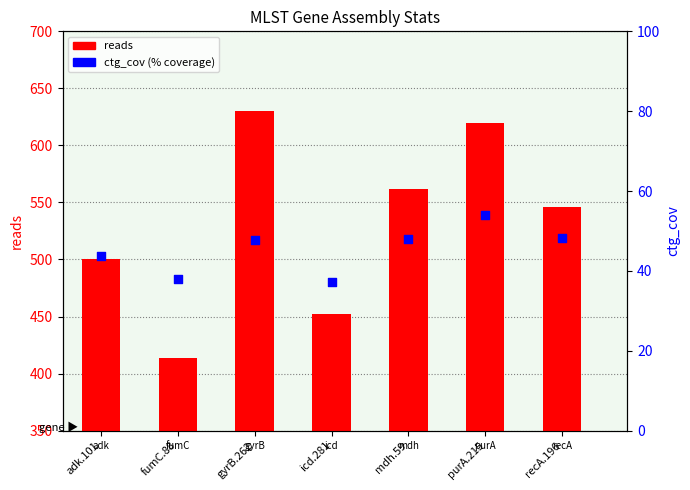

At how many categories does at least one series exceed 459?

5